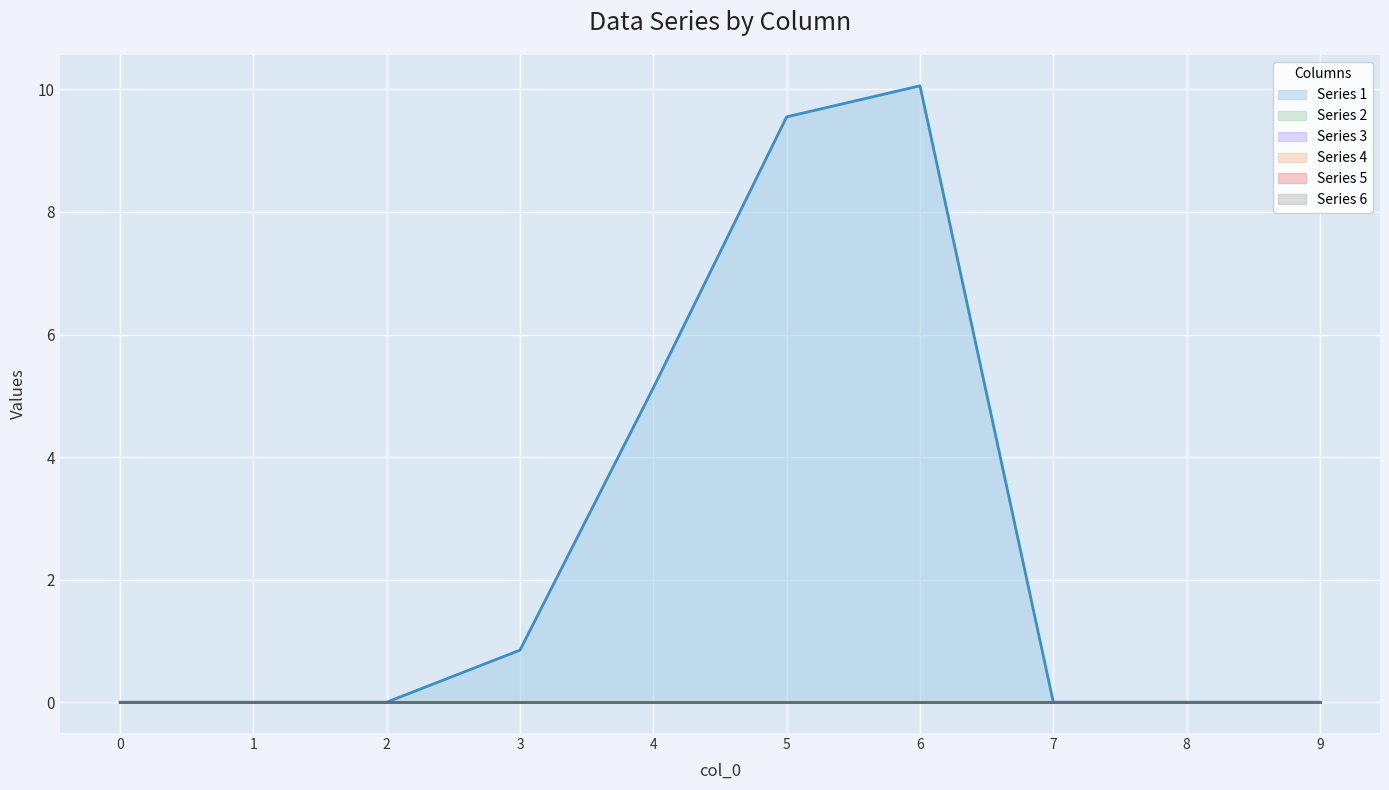

Reading left to right, what are all the values shown in this chart?

1: 0.0	0.0	0.0	0.8	5.1	9.6	10.1	0.0	0.0	0.0
2: 0.0	0.0	0.0	0.0	0.0	0.0	0.0	0.0	0.0	0.0
3: 0.0	0.0	0.0	0.0	0.0	0.0	0.0	0.0	0.0	0.0
4: 0.0	0.0	0.0	0.0	0.0	0.0	0.0	0.0	0.0	0.0
5: 0.0	0.0	0.0	0.0	0.0	0.0	0.0	0.0	0.0	0.0
6: 0.0	0.0	0.0	0.0	0.0	0.0	0.0	0.0	0.0	0.0